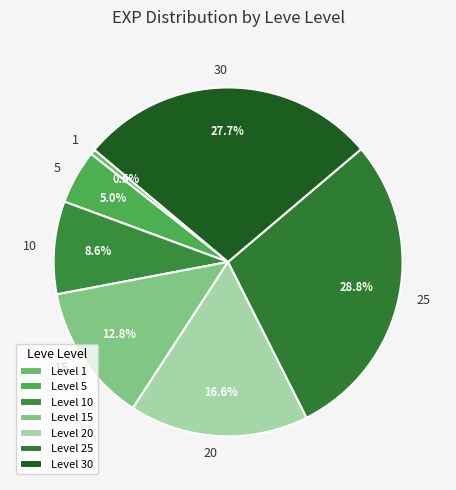

Which category has the smallest portion of the pie?

1